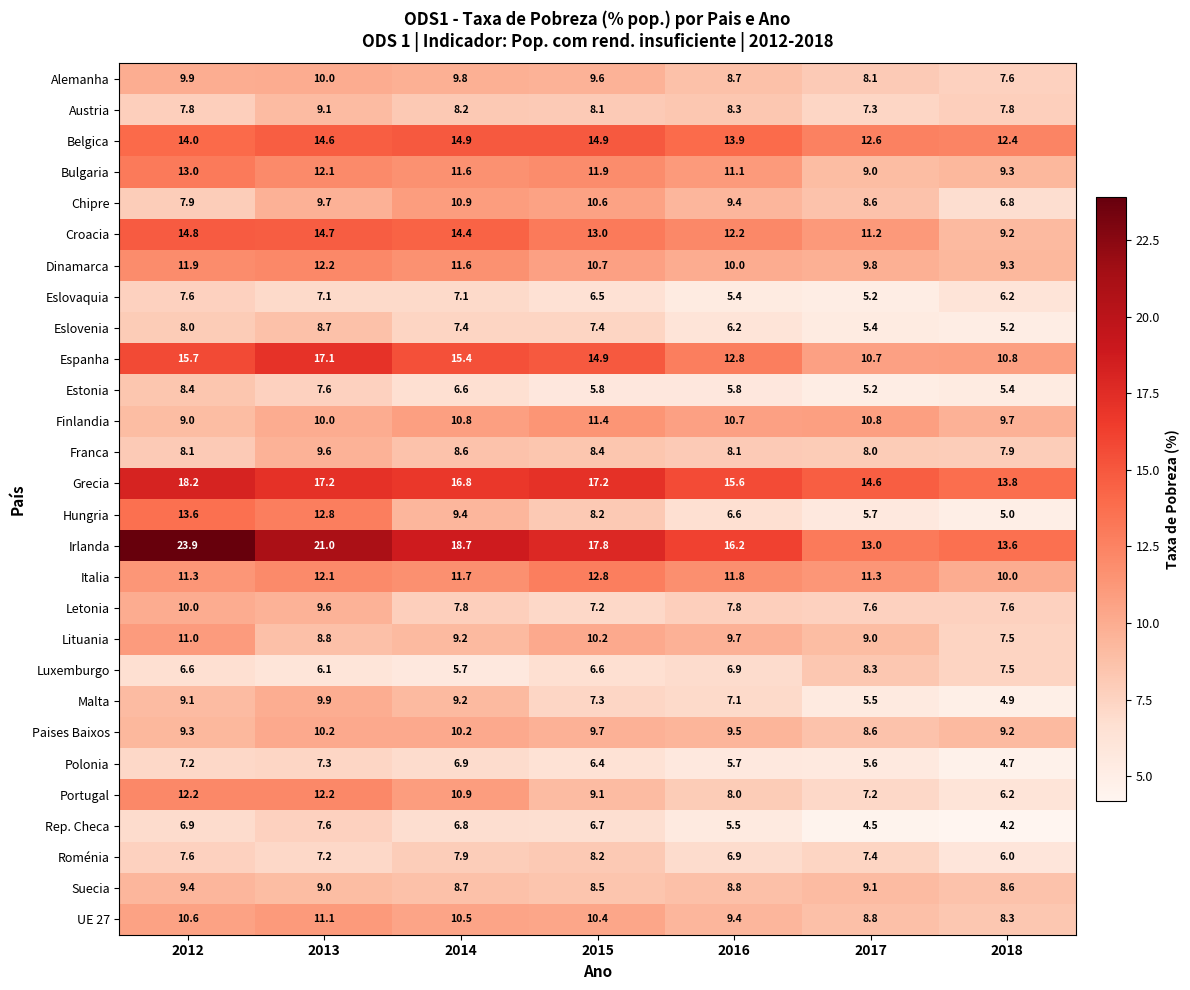

How many data points does each series have?

7